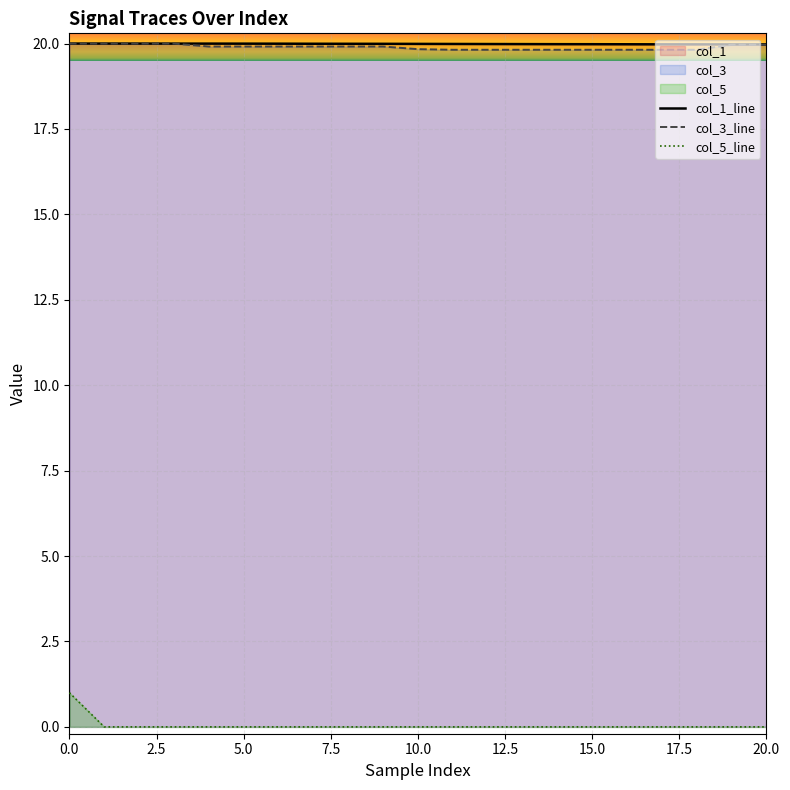

How many lines are shown in the chart?

3